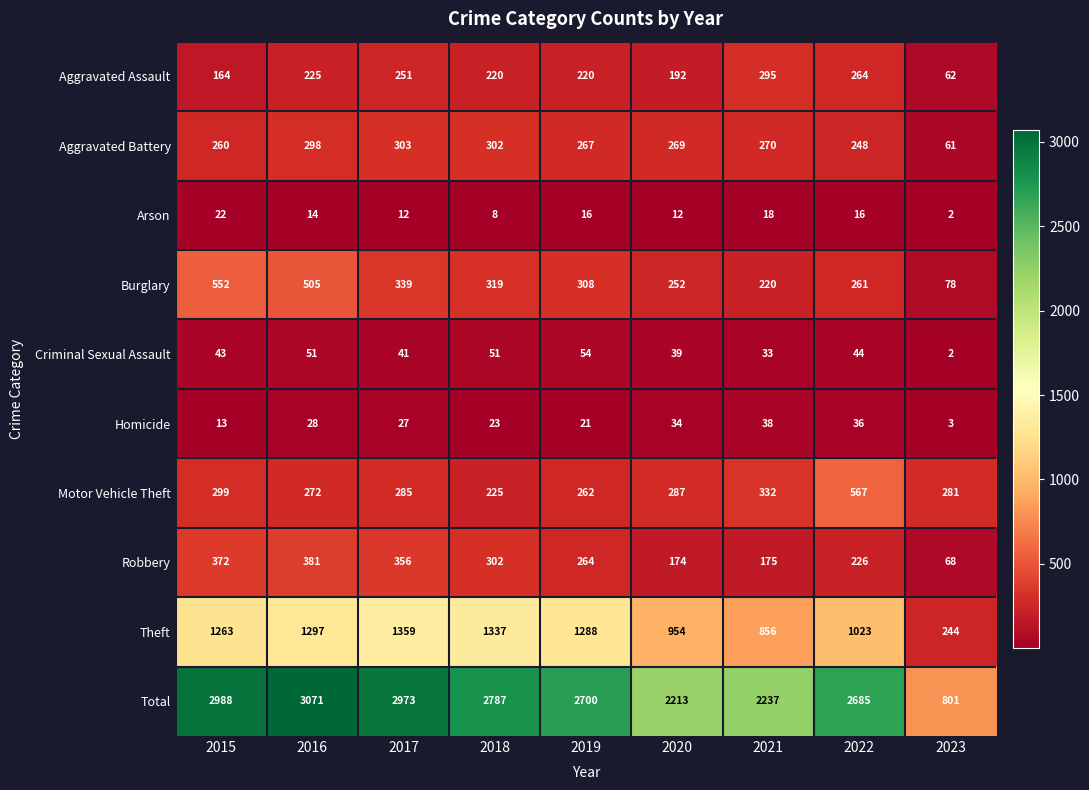

How many values in the Aggravated Battery series are below 269?

4